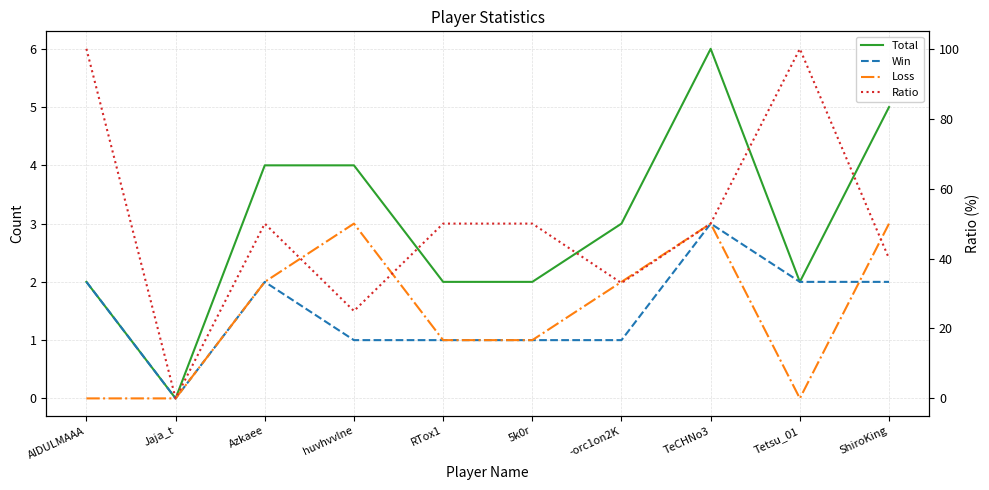

What is the total value across all series at Tetsu_01?

104